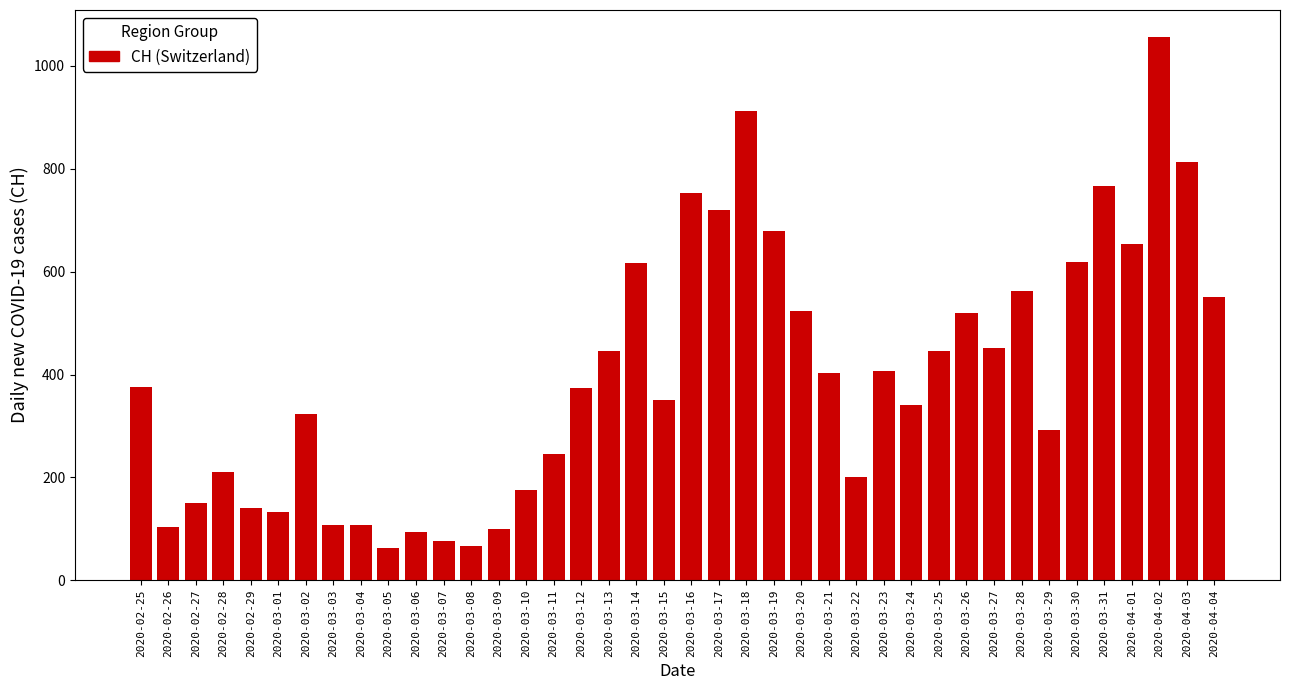

Which has a higher value, 2020-02-26 or 2020-03-08?

2020-02-26